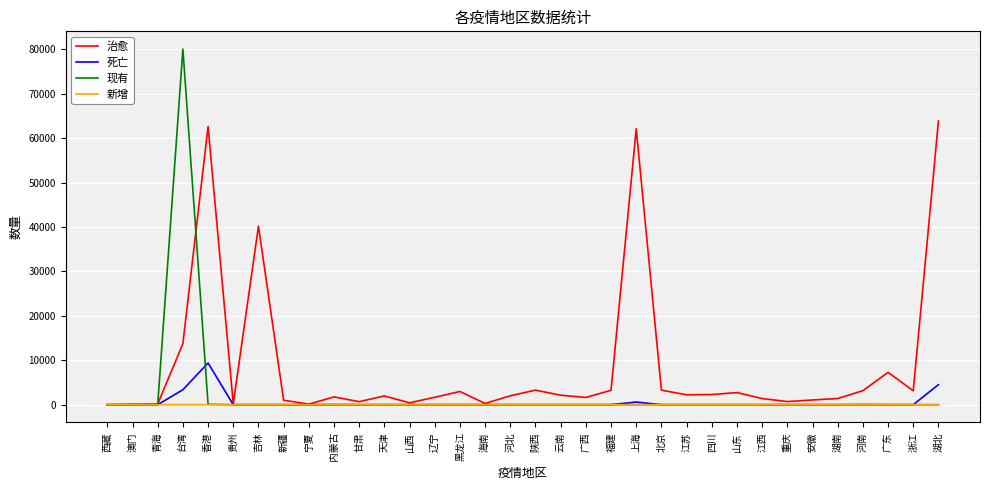

At which category is the sum across all series the highest?

台湾